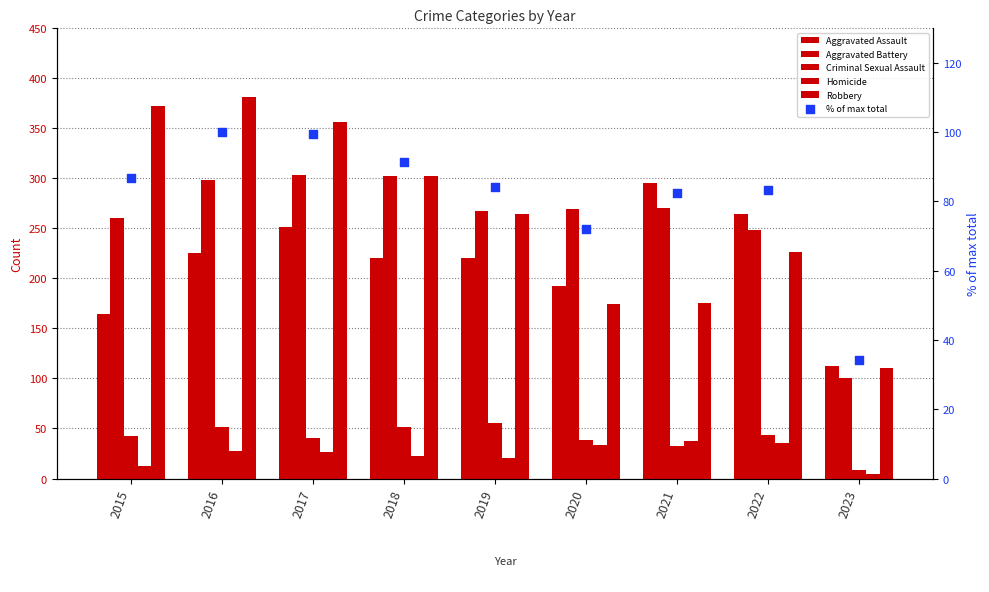

Which series reaches the minimum Y coordinate?

Homicide